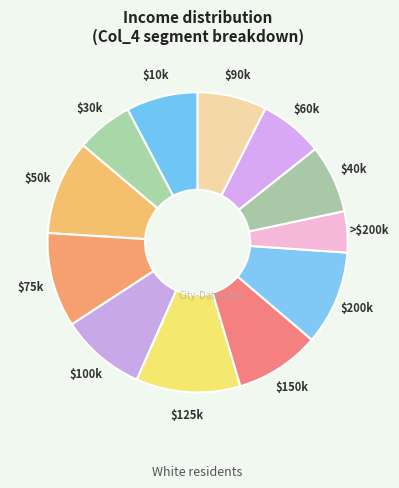

Which category has the biggest portion of the pie?

$125k